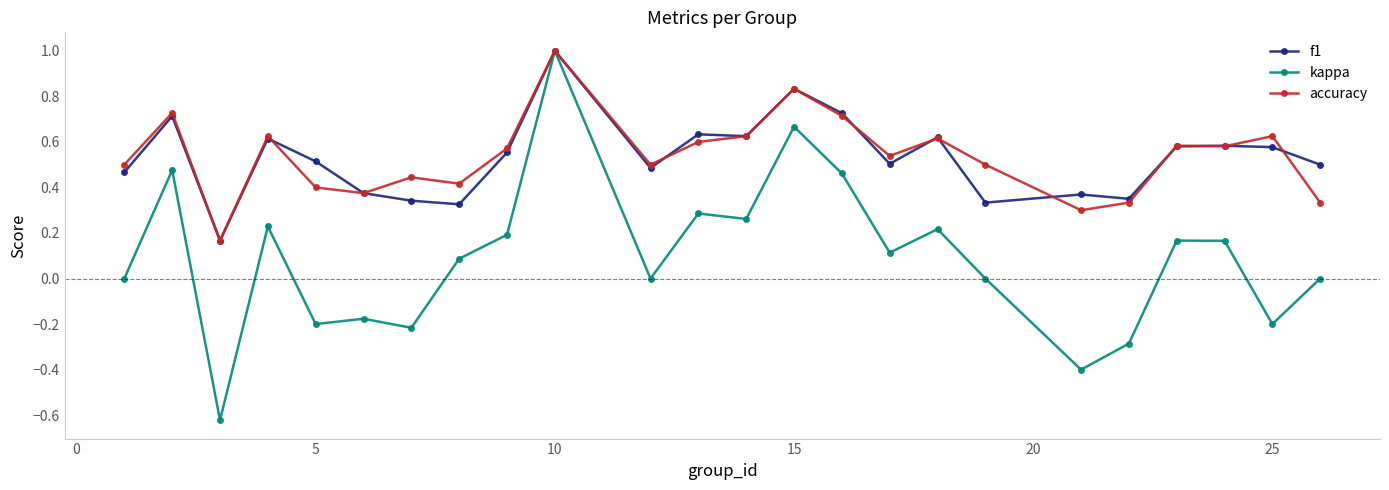

Which series has the largest range (max minus min)?

kappa